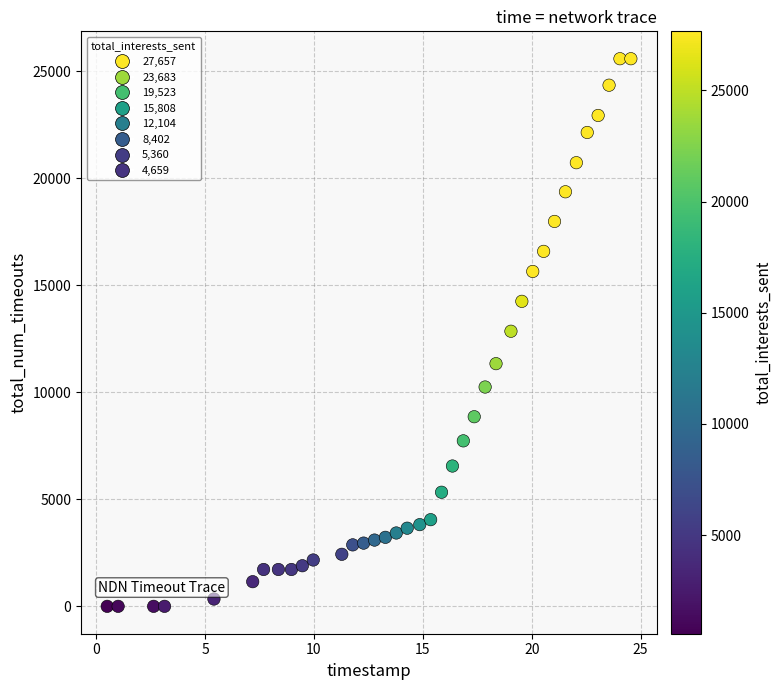

What is the range of Y values (max minus min)?

25593